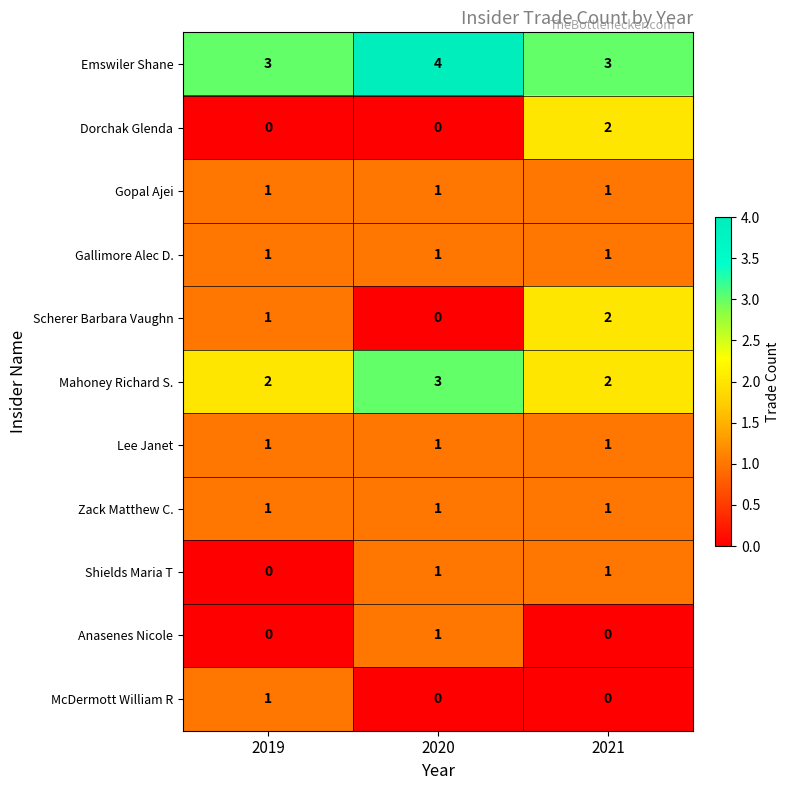

Is it true that Gopal Ajei equals 1 at 2019?

True